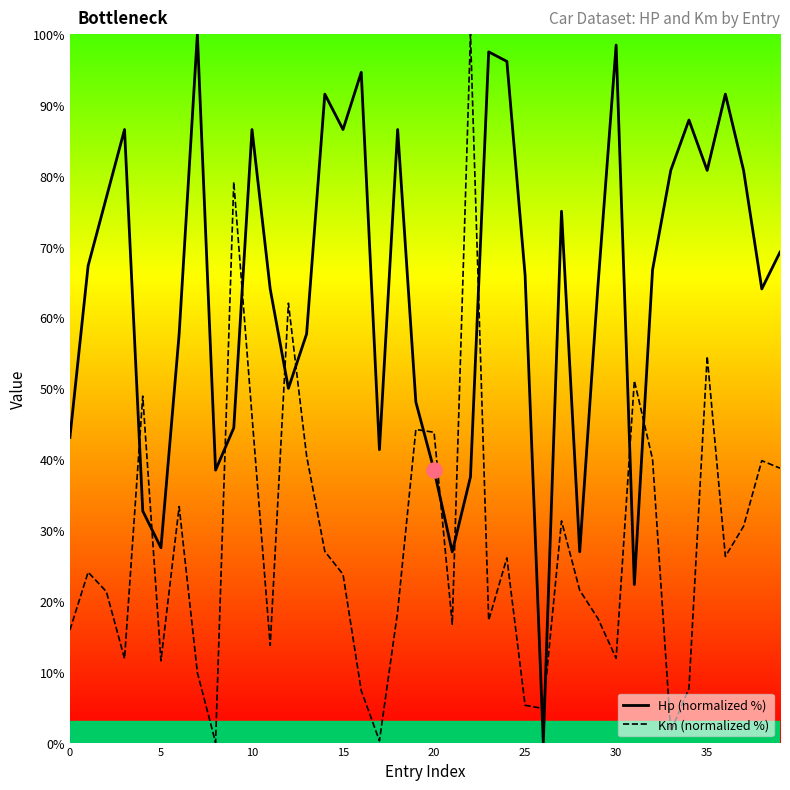

Is the value of Hp (normalized %) at 21 greater than the value of Km (normalized %) at 35?

Yes